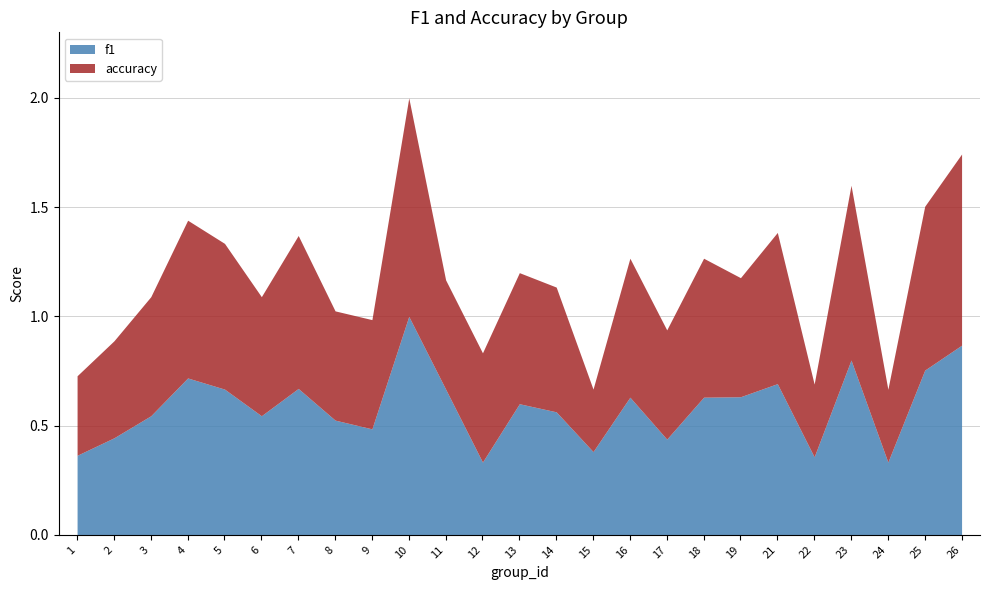

Is the value of accuracy at 4 greater than the value of f1 at 14?

Yes